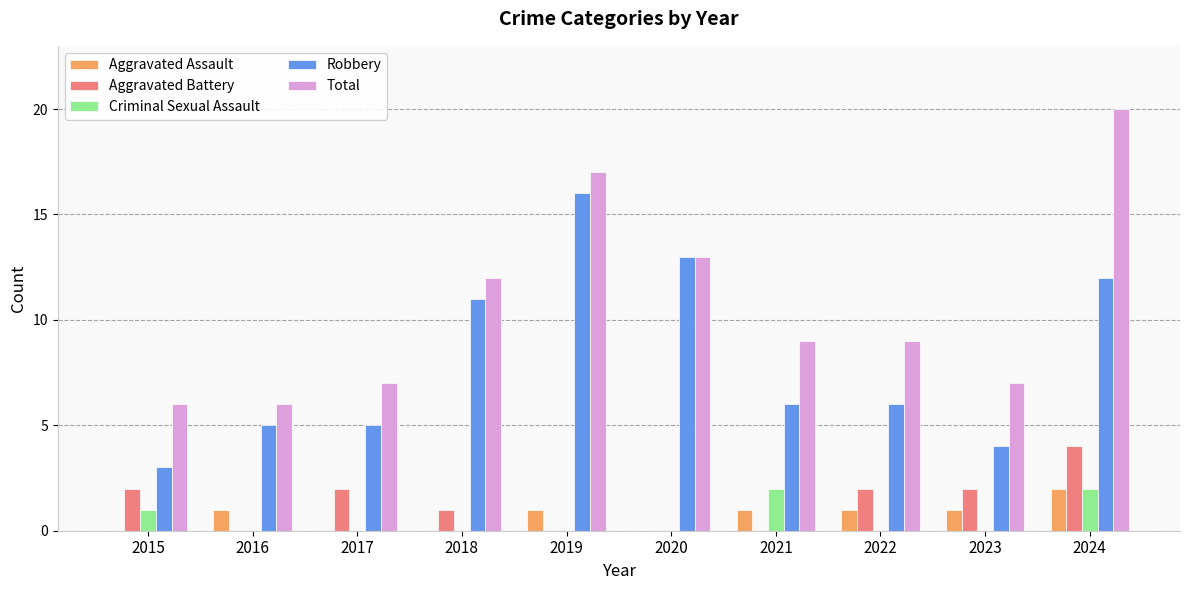

Between 2015 and 2020, which series saw the biggest shift?

Robbery